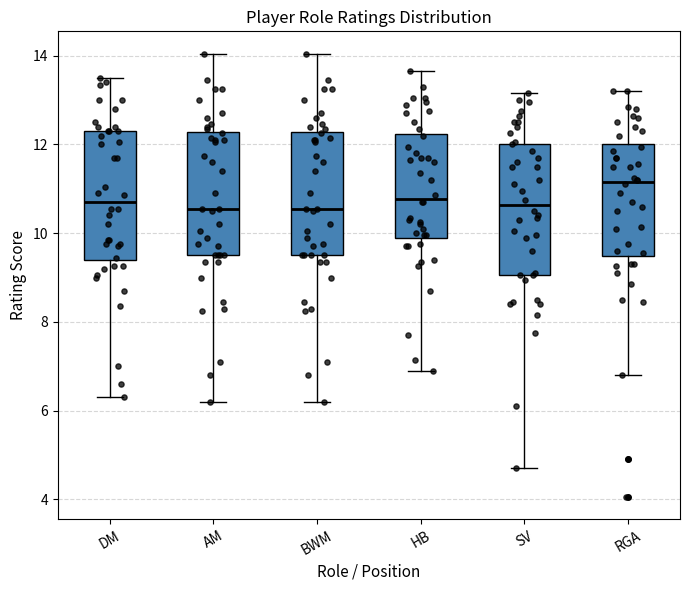

Reading left to right, read every box against the y-axis: the position of its median line, the range the box covers, and the ends of its whiskers. The values are not printed on the chart, so give them approximately, as read against the axis.

DM: median 10.8, box 9.4 to 12.4, whiskers 6.4 to 13.6
AM: median 10.6, box 9.6 to 12.2, whiskers 6.2 to 14.0
BWM: median 10.6, box 9.6 to 12.2, whiskers 6.2 to 14.0
HB: median 10.8, box 10.0 to 12.2, whiskers 7.0 to 13.6
SV: median 10.6, box 9.0 to 12.0, whiskers 4.8 to 13.2
RGA: median 11.2, box 9.4 to 12.0, whiskers 6.8 to 13.2